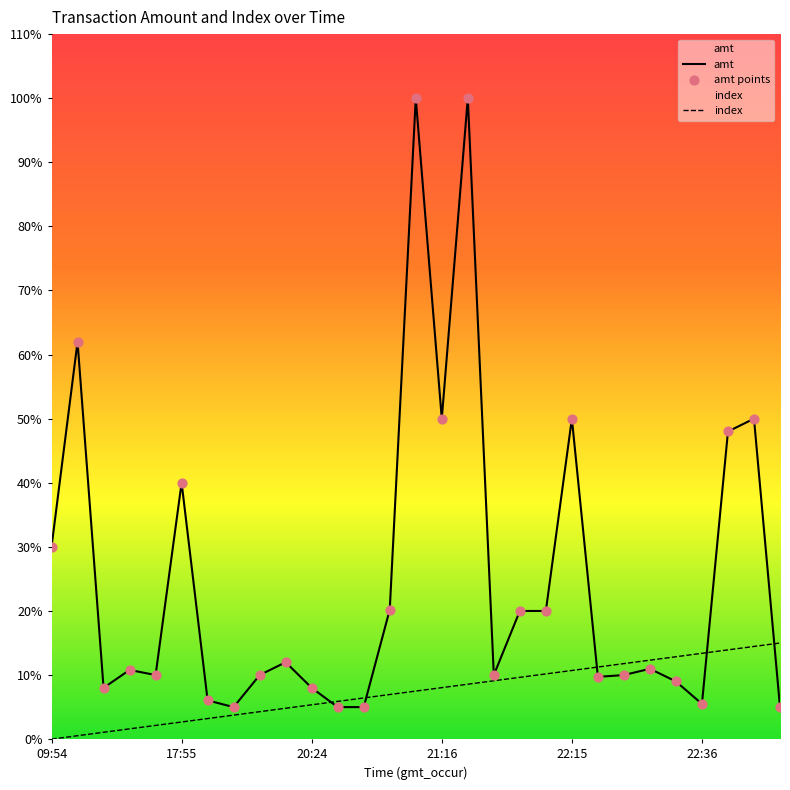

Which series contains the highest Y value?

amt